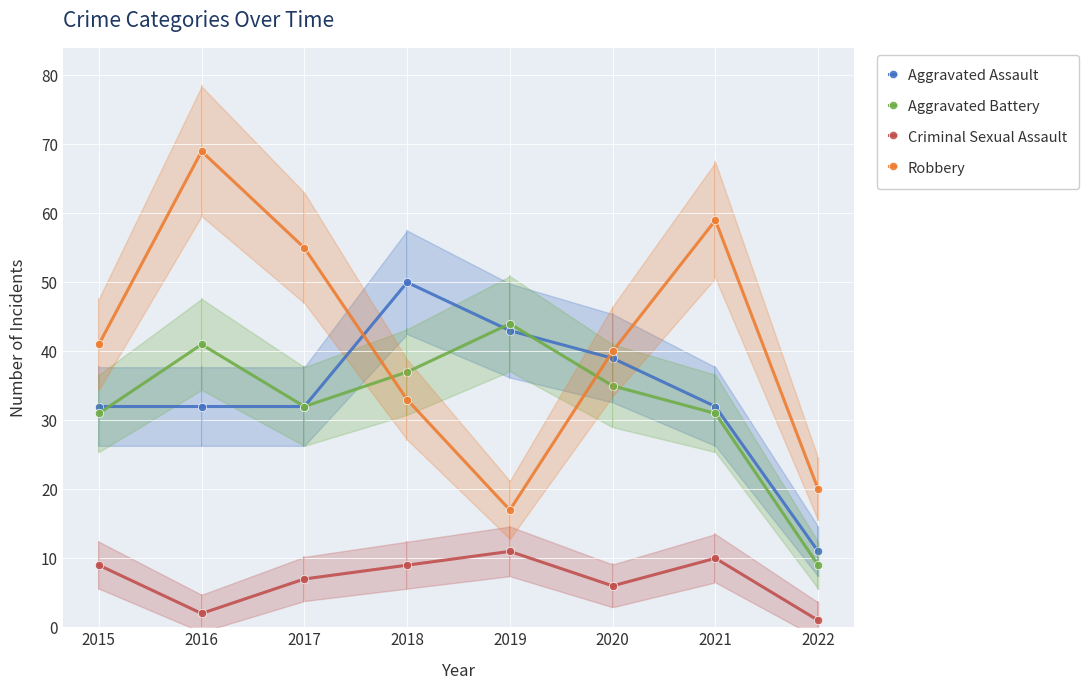

Which category has the highest value in the Aggravated Battery series?

2019